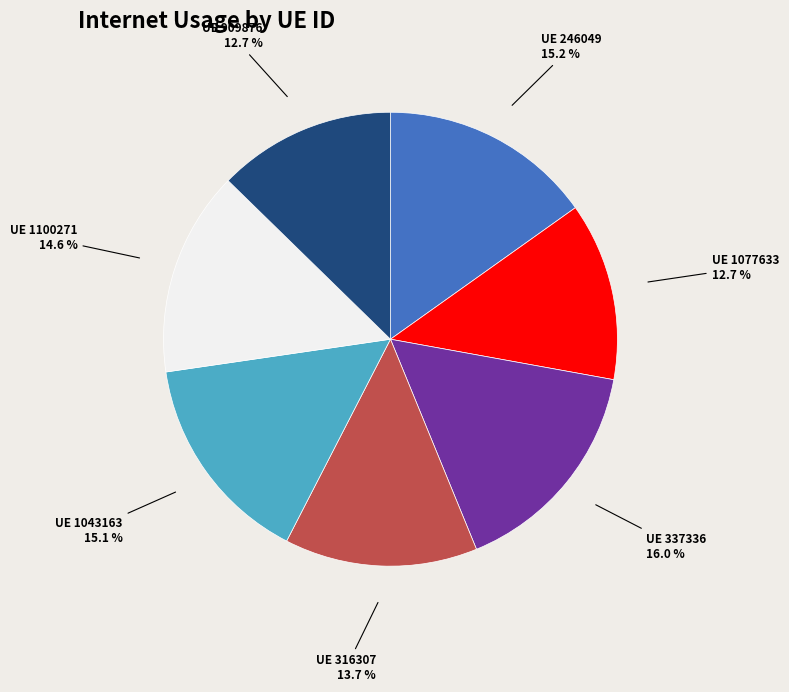

How many slices are in this pie chart?

7